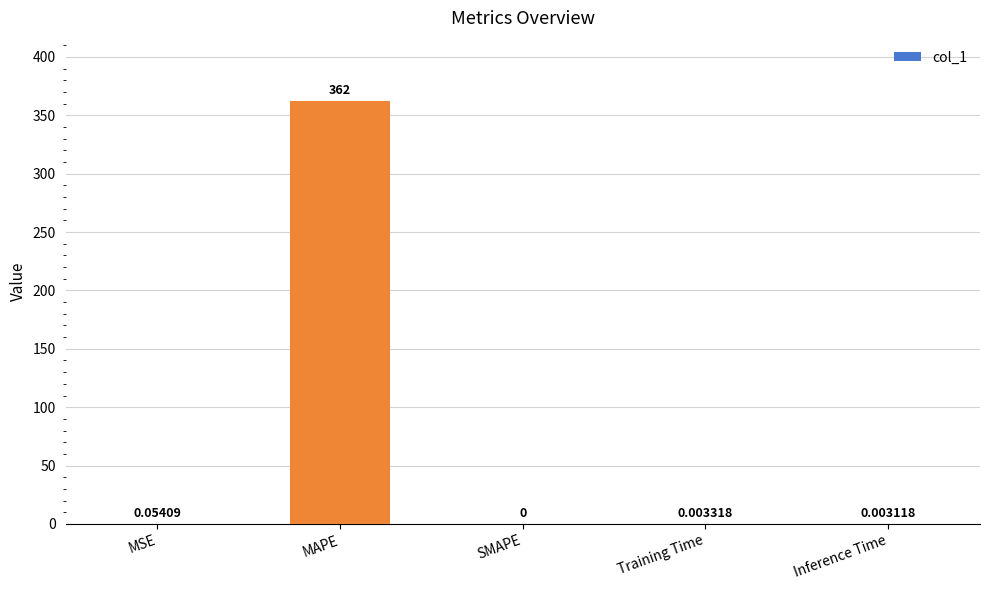

What is the change in value from MAPE to SMAPE?

-362.0